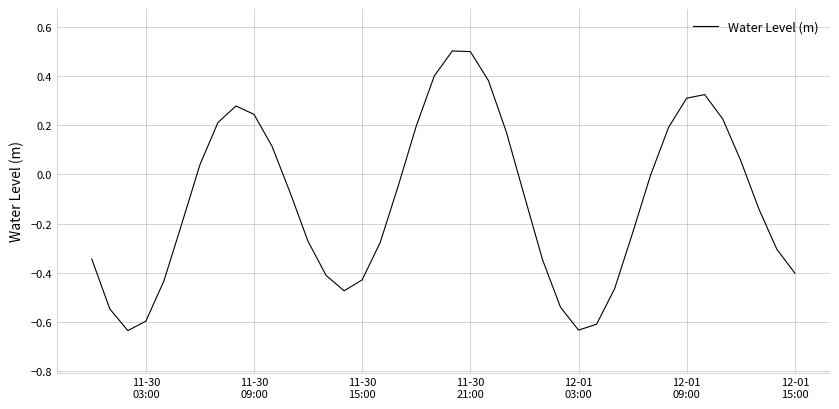

What is the greatest value displayed?

0.5